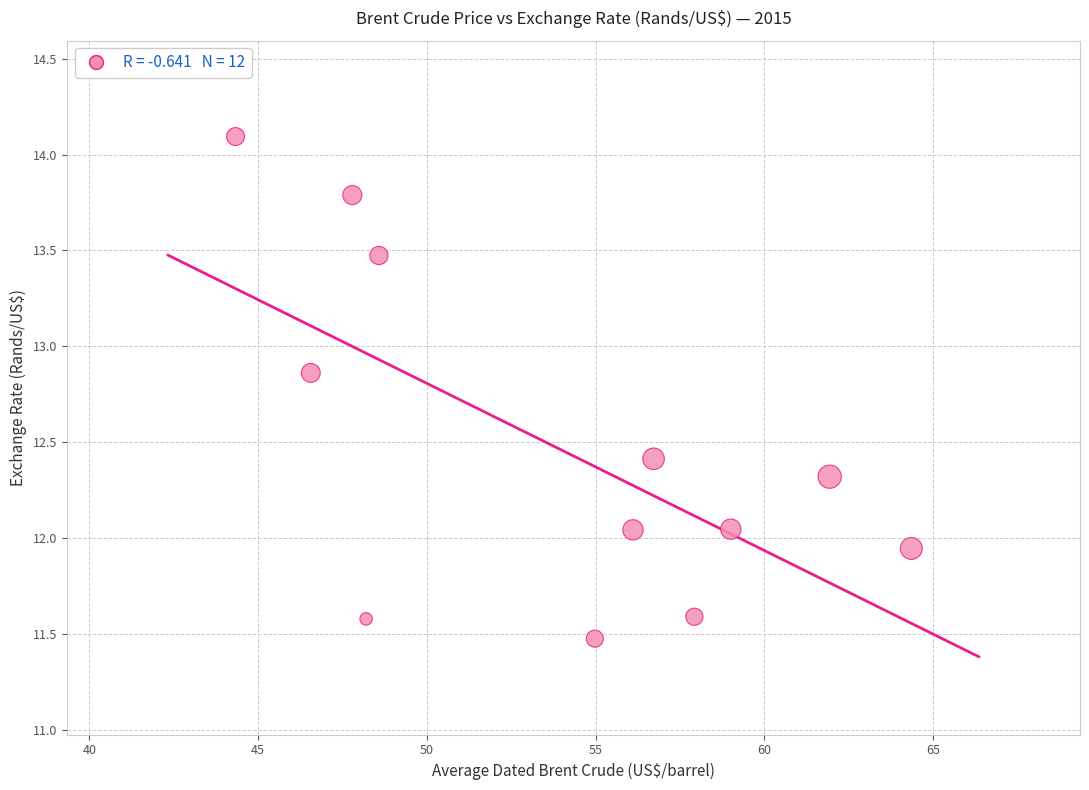

What is the range of Y values (max minus min)?

2.6